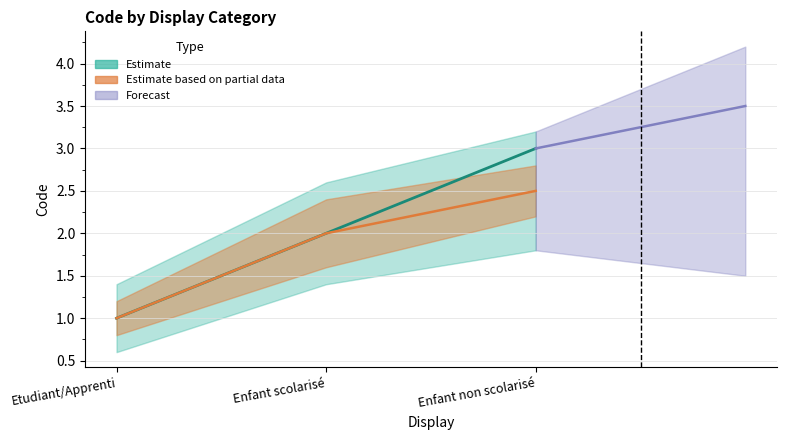

True or false: the data shows 0 at Etudiant/Apprenti.

False